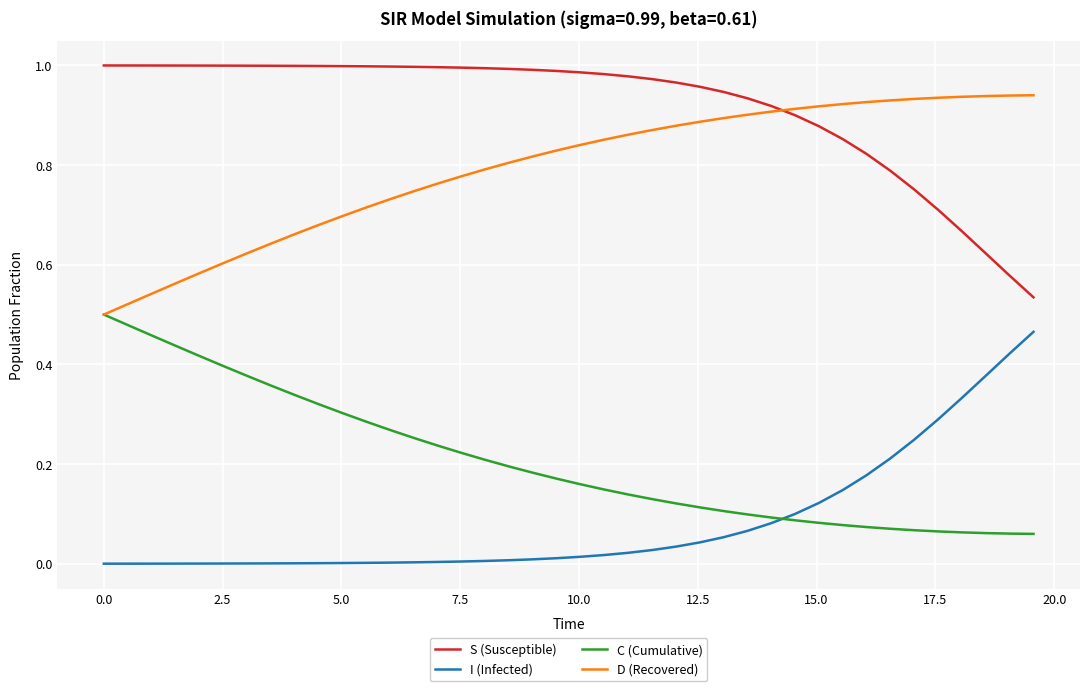

True or false: S (Susceptible) and I (Infected) cross at least once.

False